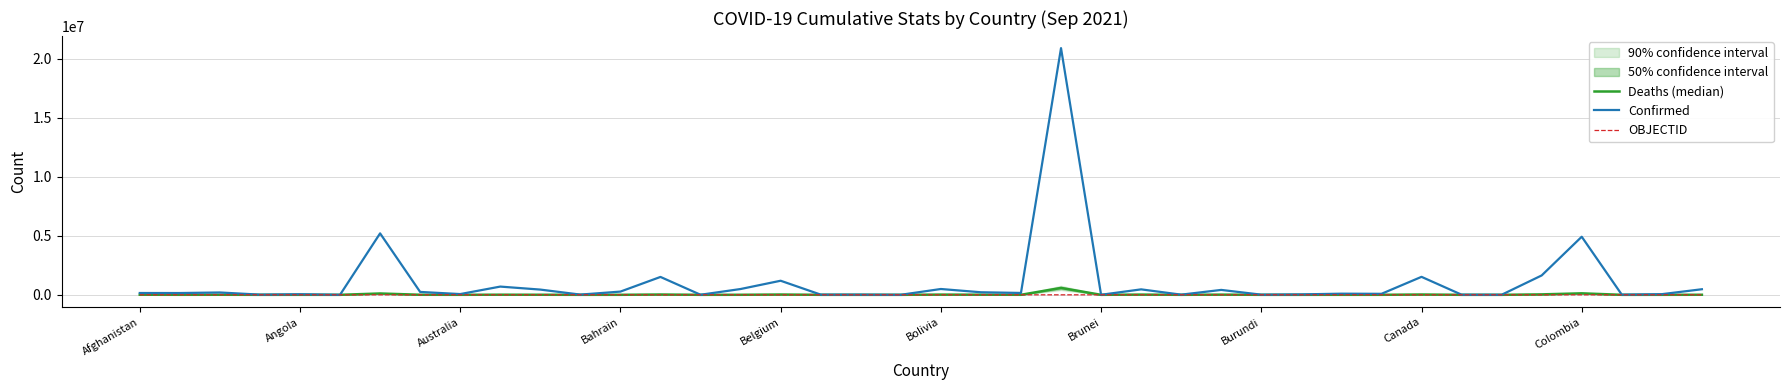

Which category has the lowest value in the OBJECTID series?

Afghanistan